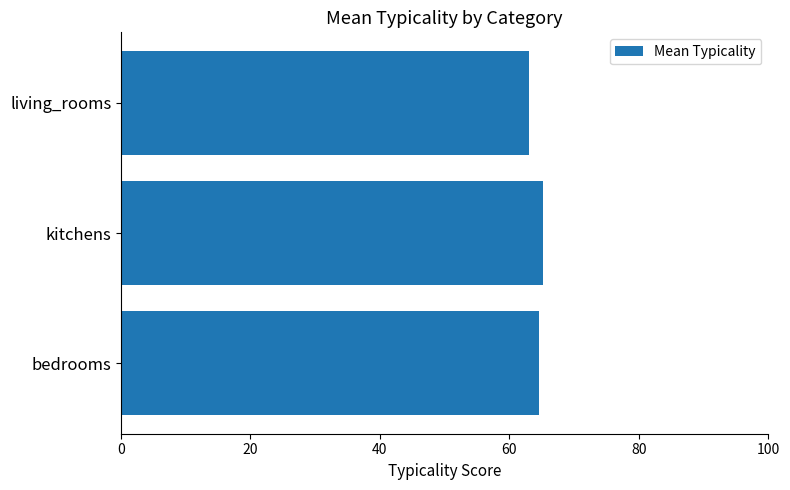

Reading top to bottom, transcribe all the data shown in this chart.

living_rooms=63.0	kitchens=65.1	bedrooms=64.6